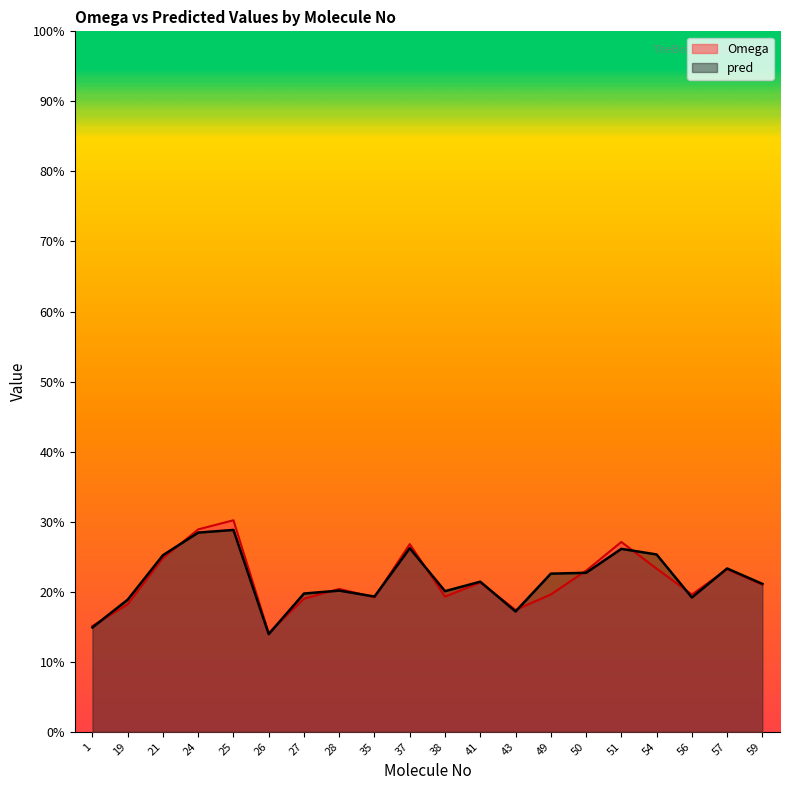

Between 1 and 19, which is larger?

19